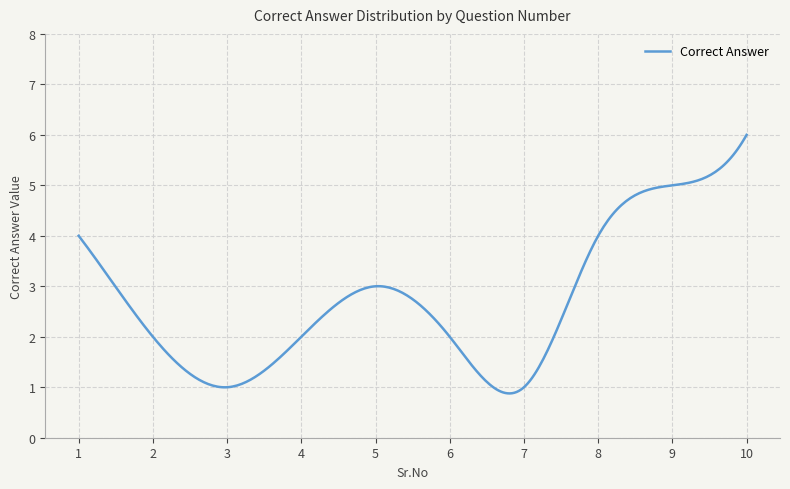

What is the minimum value shown in the chart?

0.9